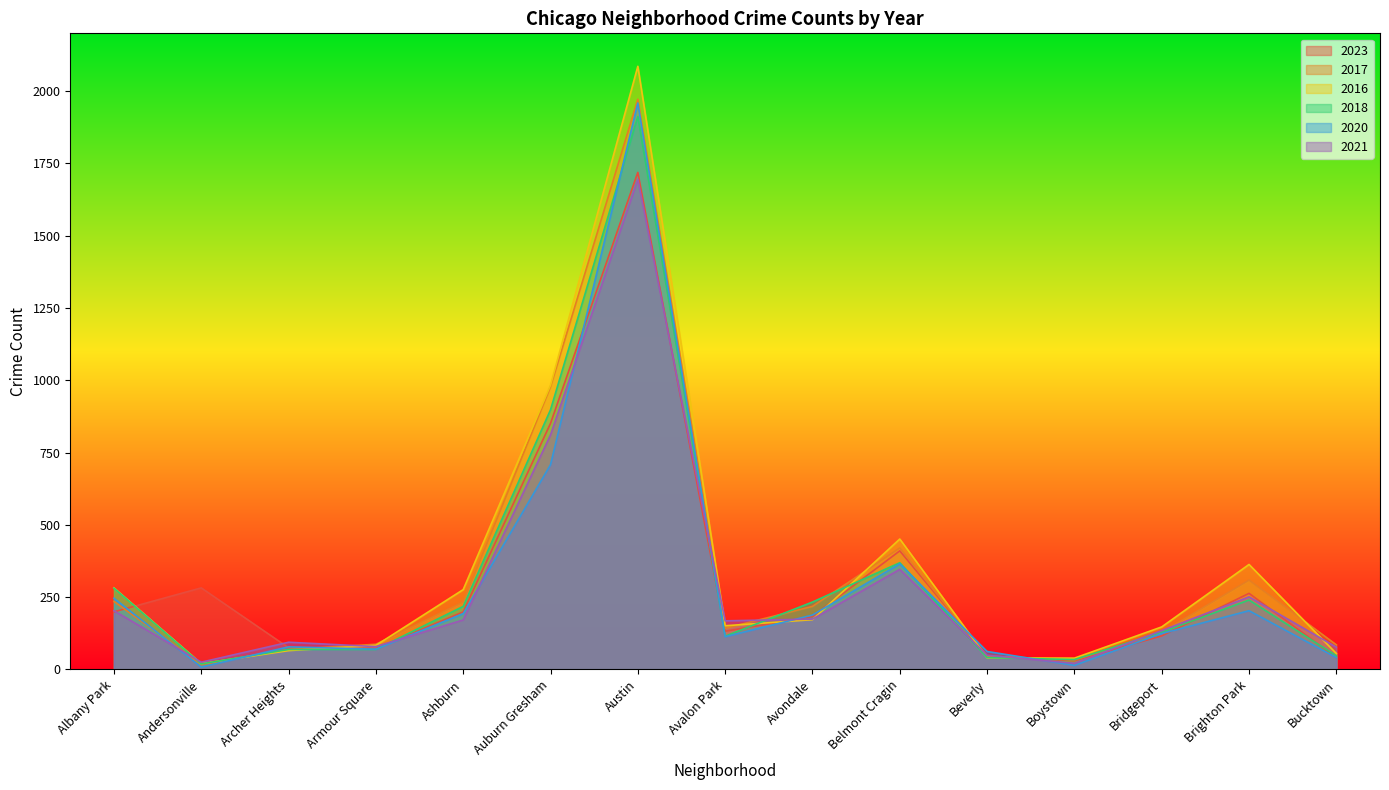

At which category does 2016 reach its first local peak?

Austin